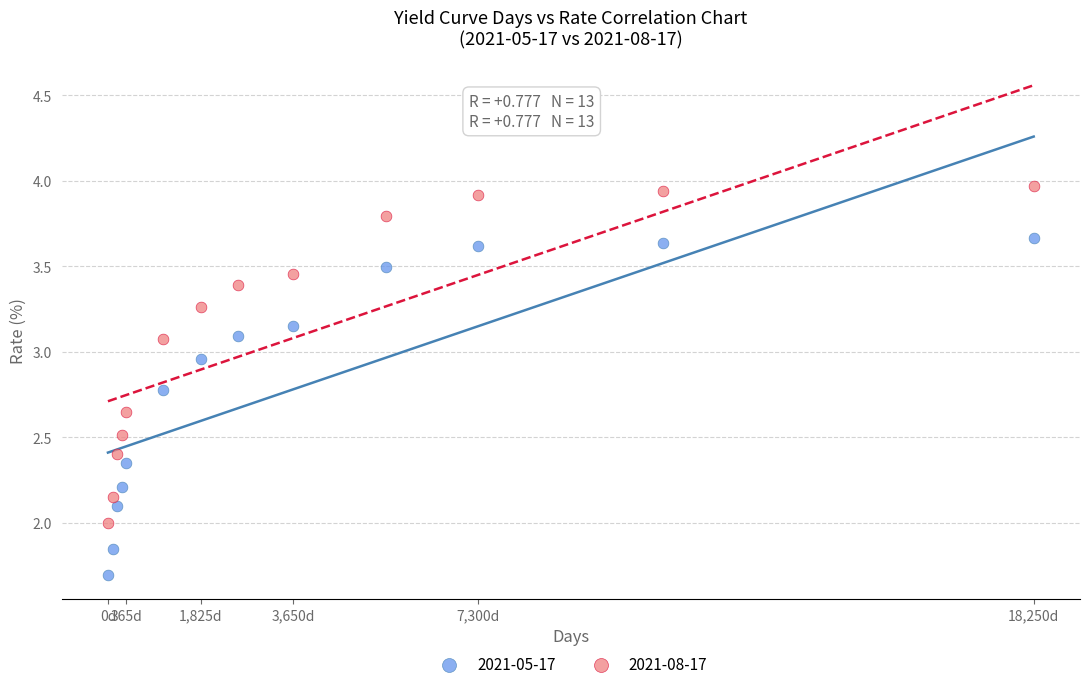

What is the X range (max minus min) for the scatter plot?

18250.0